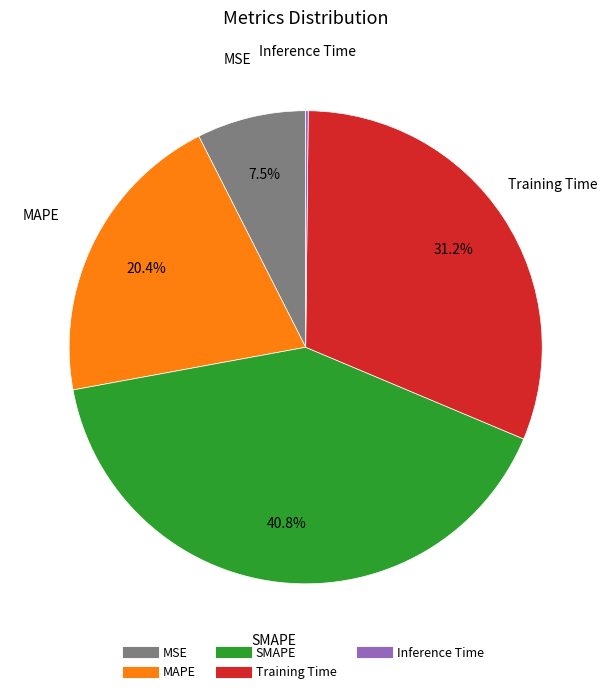

To the nearest percent, what is the average slice percentage?

20%